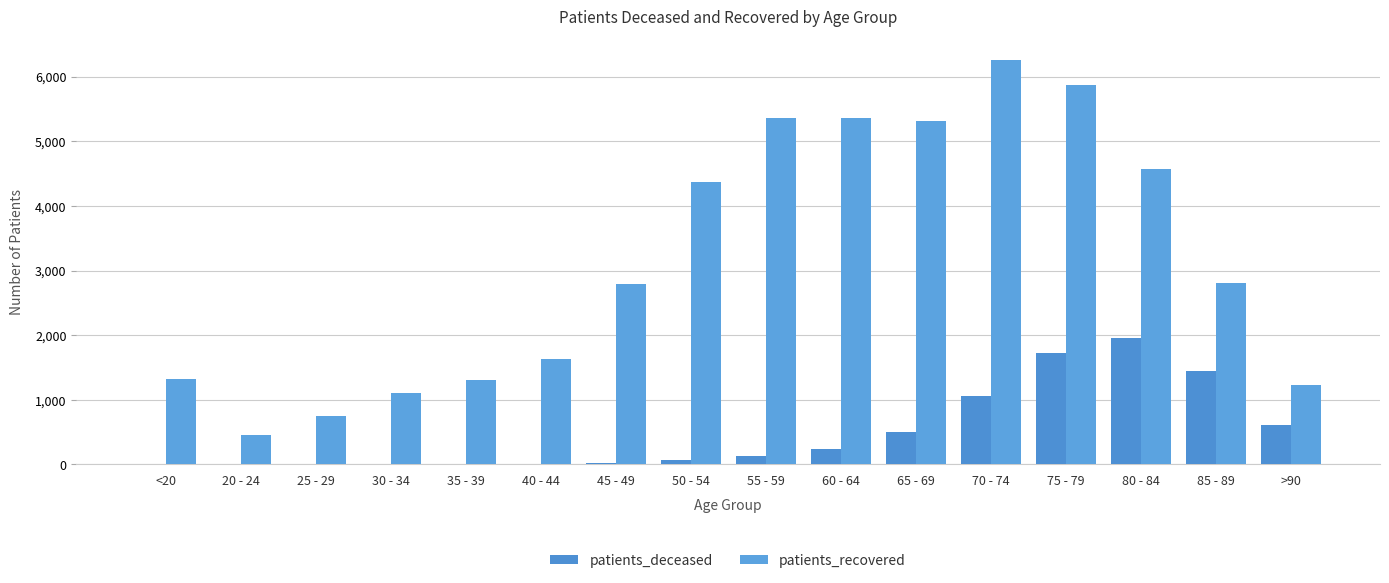

At which label does patients_recovered first exceed 2801?

50 - 54